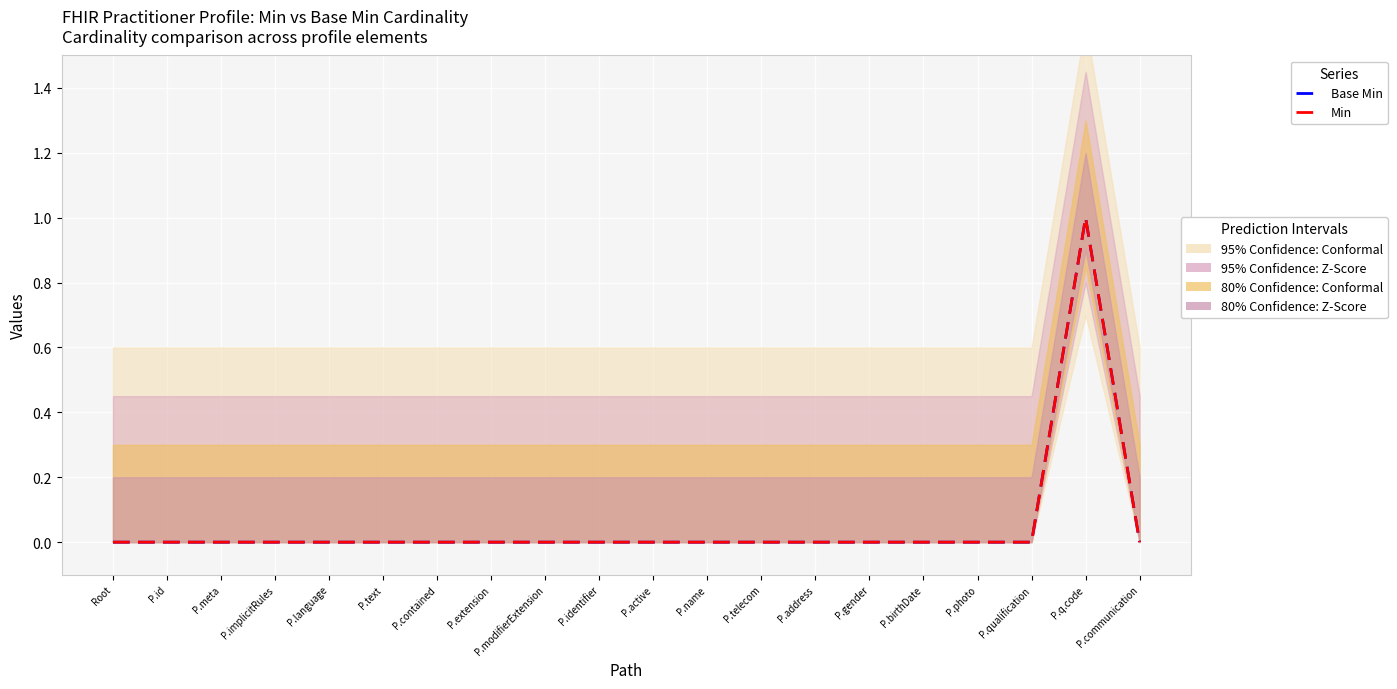

What is the sum of all Min values?

1